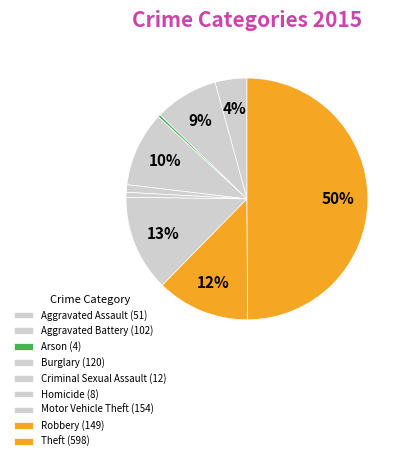

How many slices are in this pie chart?

9